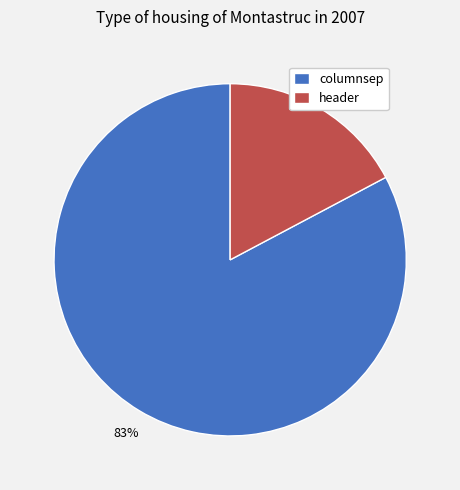

Rank the categories by value from highest to lowest.

columnsep, header